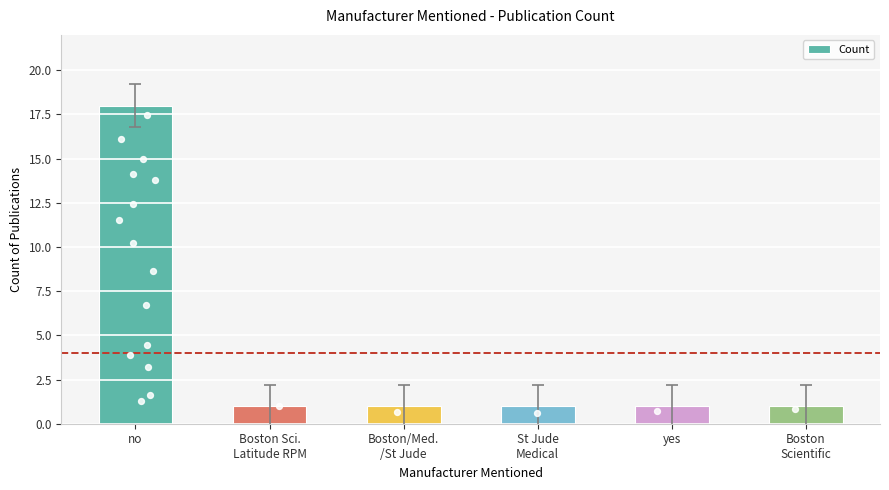

Between Boston/Med.
/St Jude and Boston
Scientific, which is larger?

Boston/Med.
/St Jude